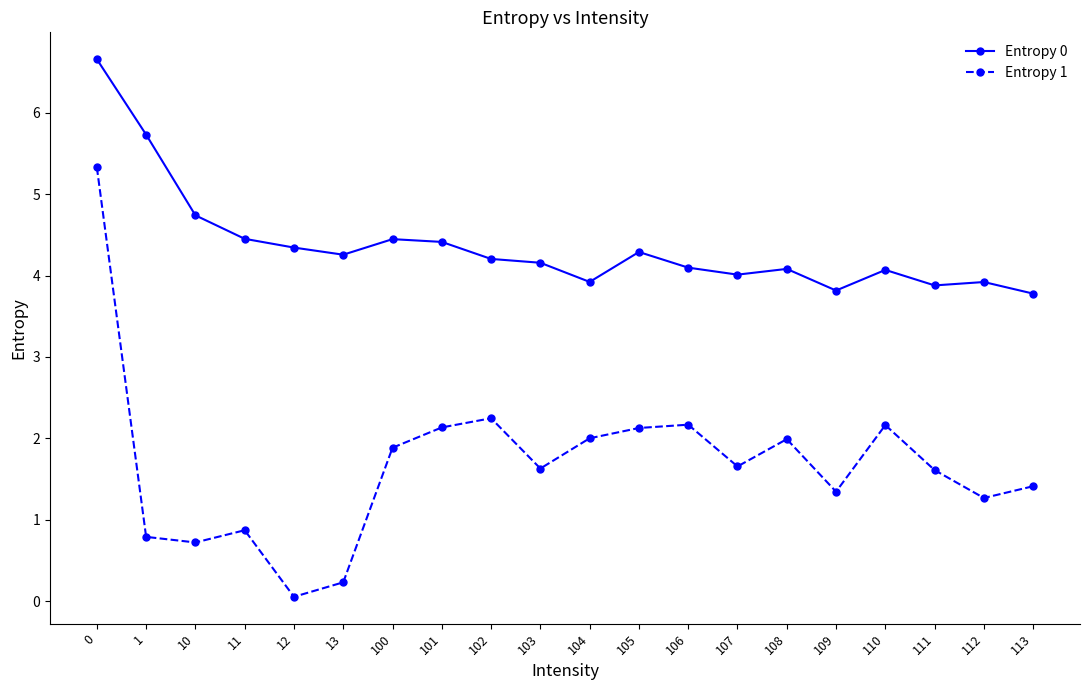

Which label corresponds to the smallest value in the chart?

12